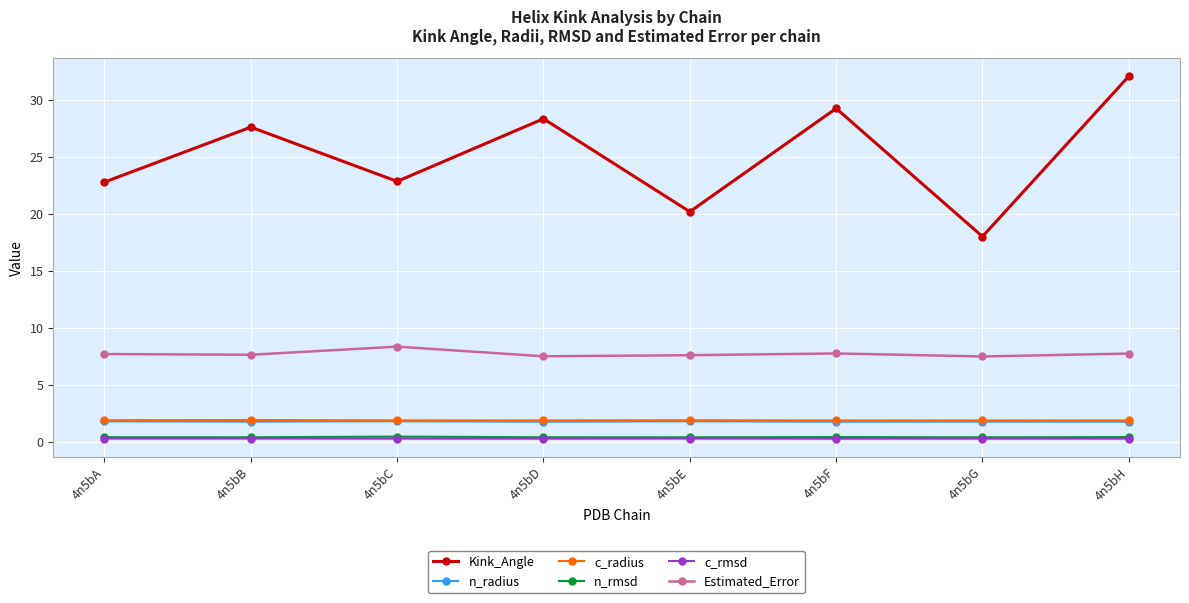

What value does the n_radius series have at 4n5bG?

1.8